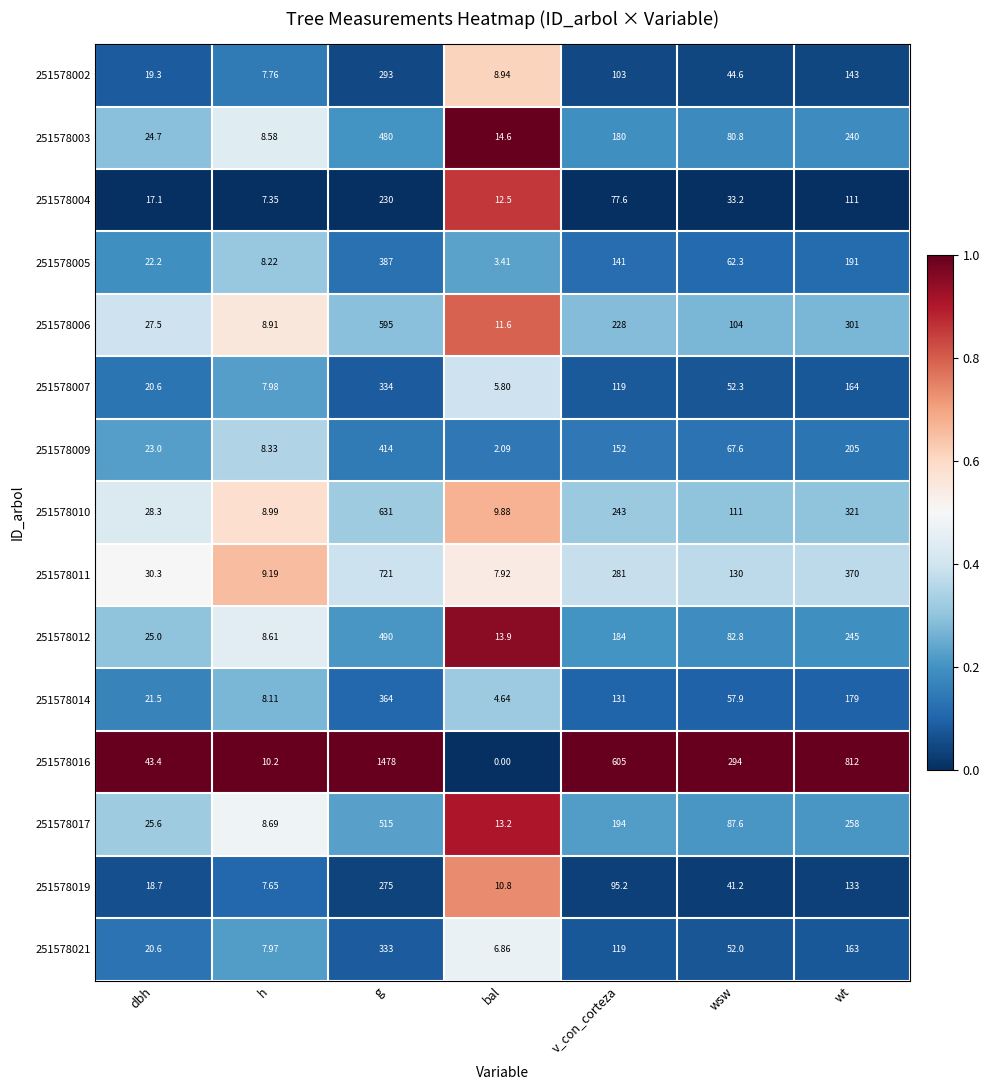

Between g and wt, which series saw the biggest shift?

251578016